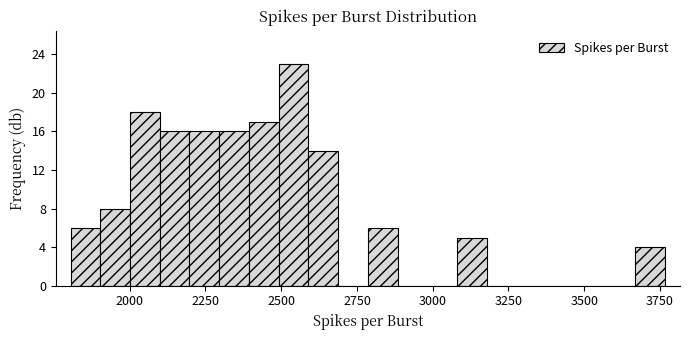

Around what value on the x-axis is the tallest bar? Give the approximate position of its centre, as read against the axis.

2550